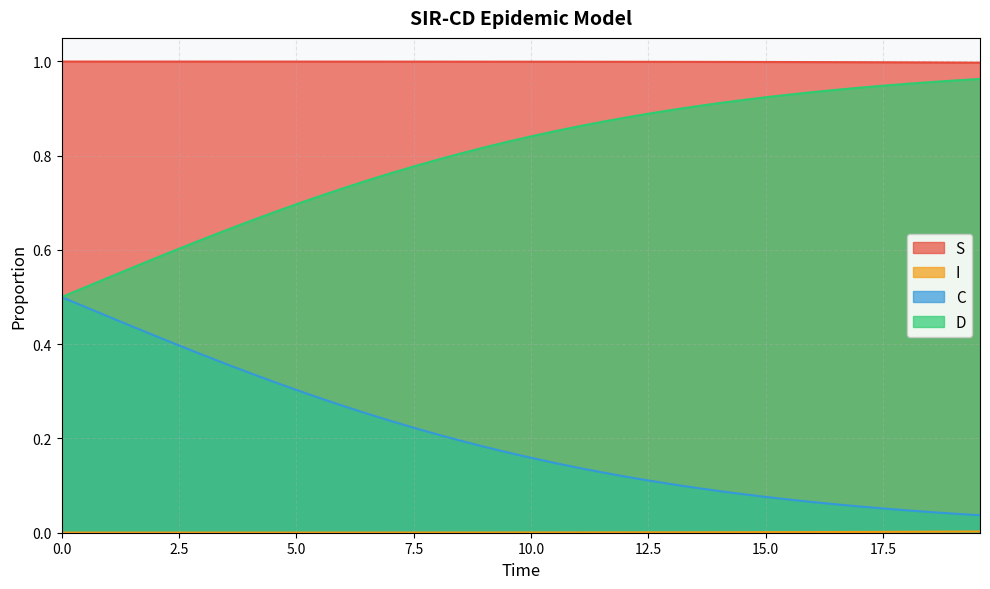

What are all the series names shown in the legend?

S, I, C, D